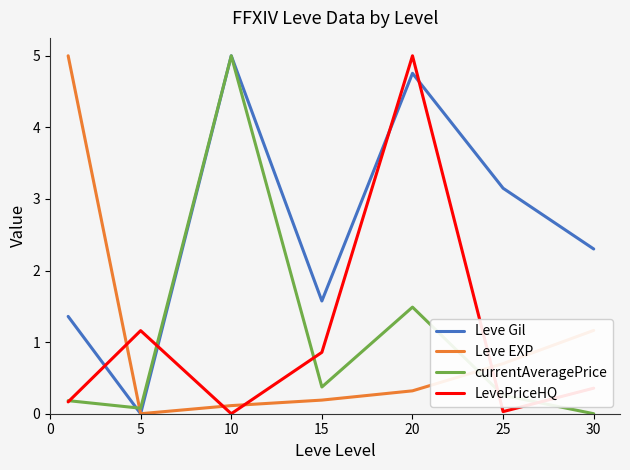

True or false: Leve EXP has more than 1 points higher than both neighbors.

False